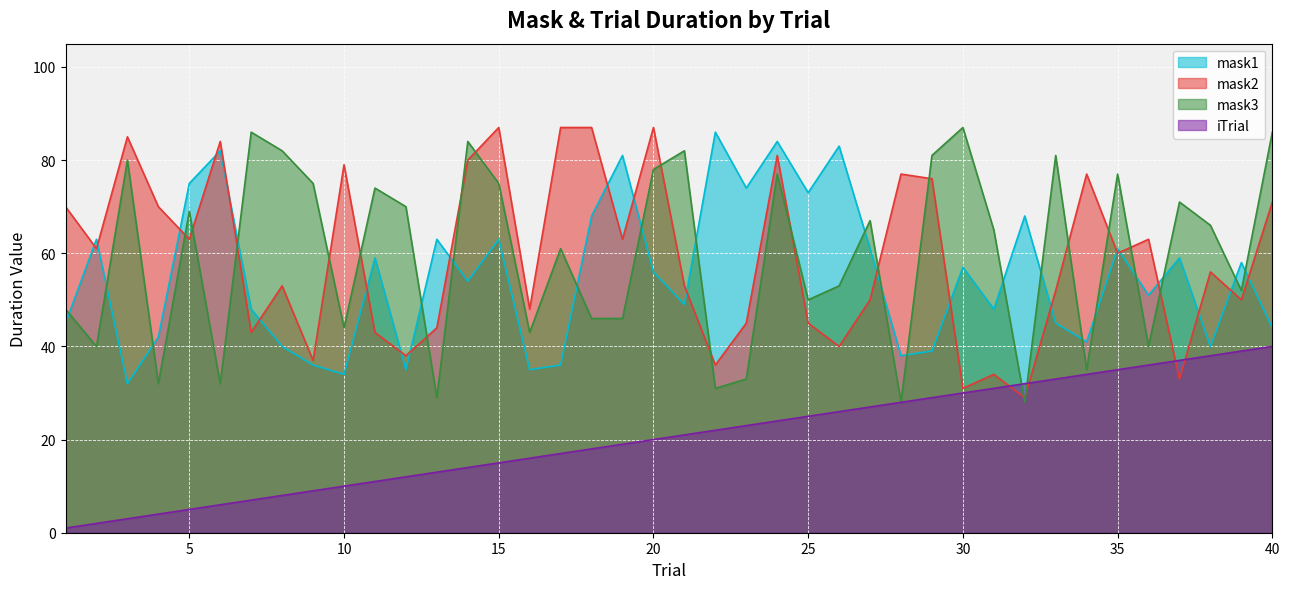

The value of mask3 at 15 is 75. True or false?

True